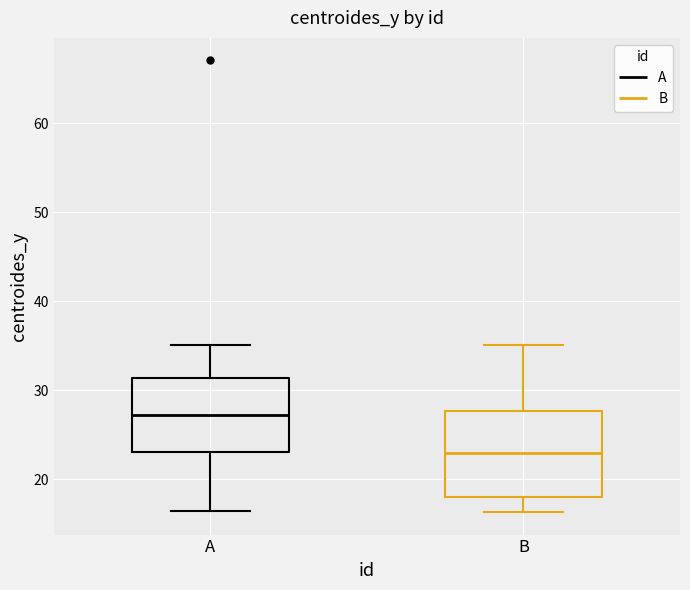

Reading left to right, transcribe this box plot: for each box, give where its median line is, the range the box spans, and where its two whiskers end, as read against the y-axis. The values are not printed on the chart, so give them approximately, as read against the axis.

A: median 27, box 23 to 31, whiskers 16 to 35
B: median 23, box 18 to 28, whiskers 16 to 35